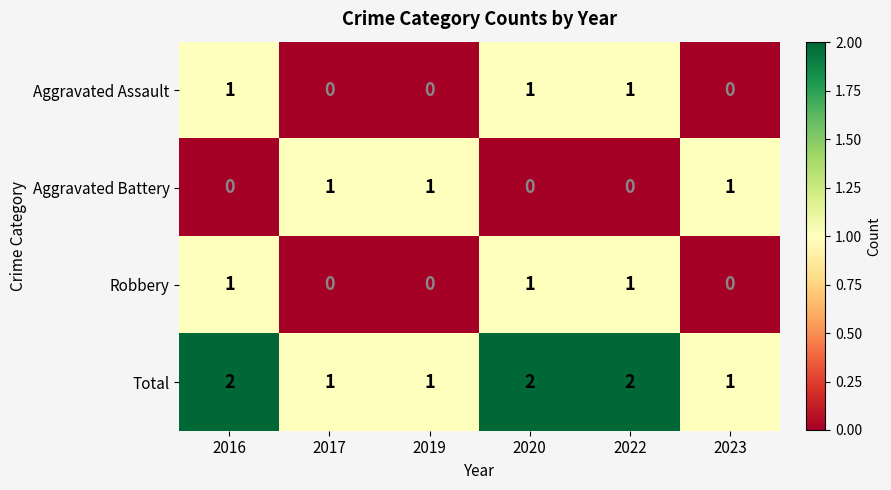

What is the difference between the highest and lowest values at 2023?

1